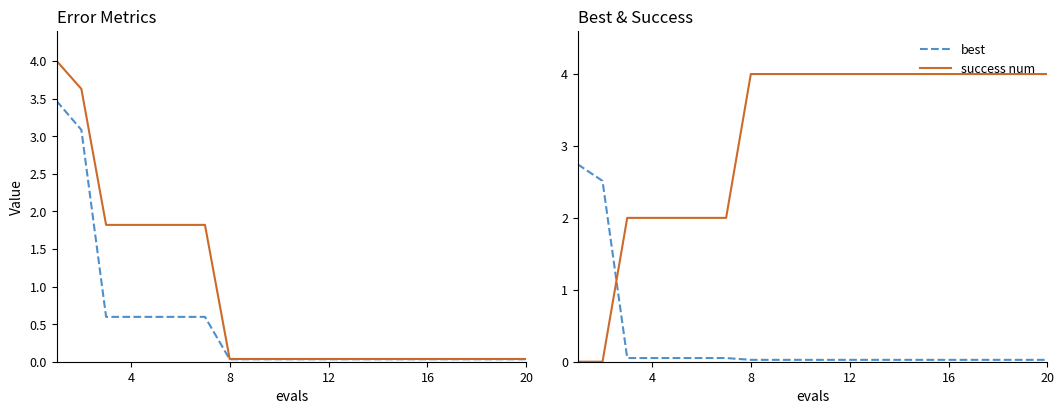

What is the maximum value for success num?

4.0